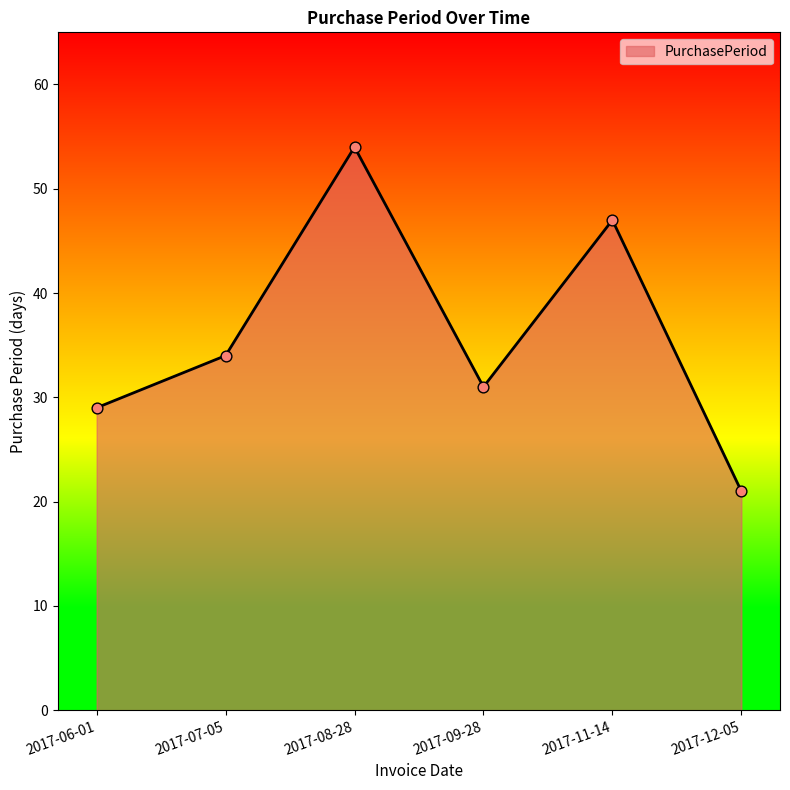

Approximately how many times larger is the value at 2017-06-01 compared to 2017-09-28?

0.9